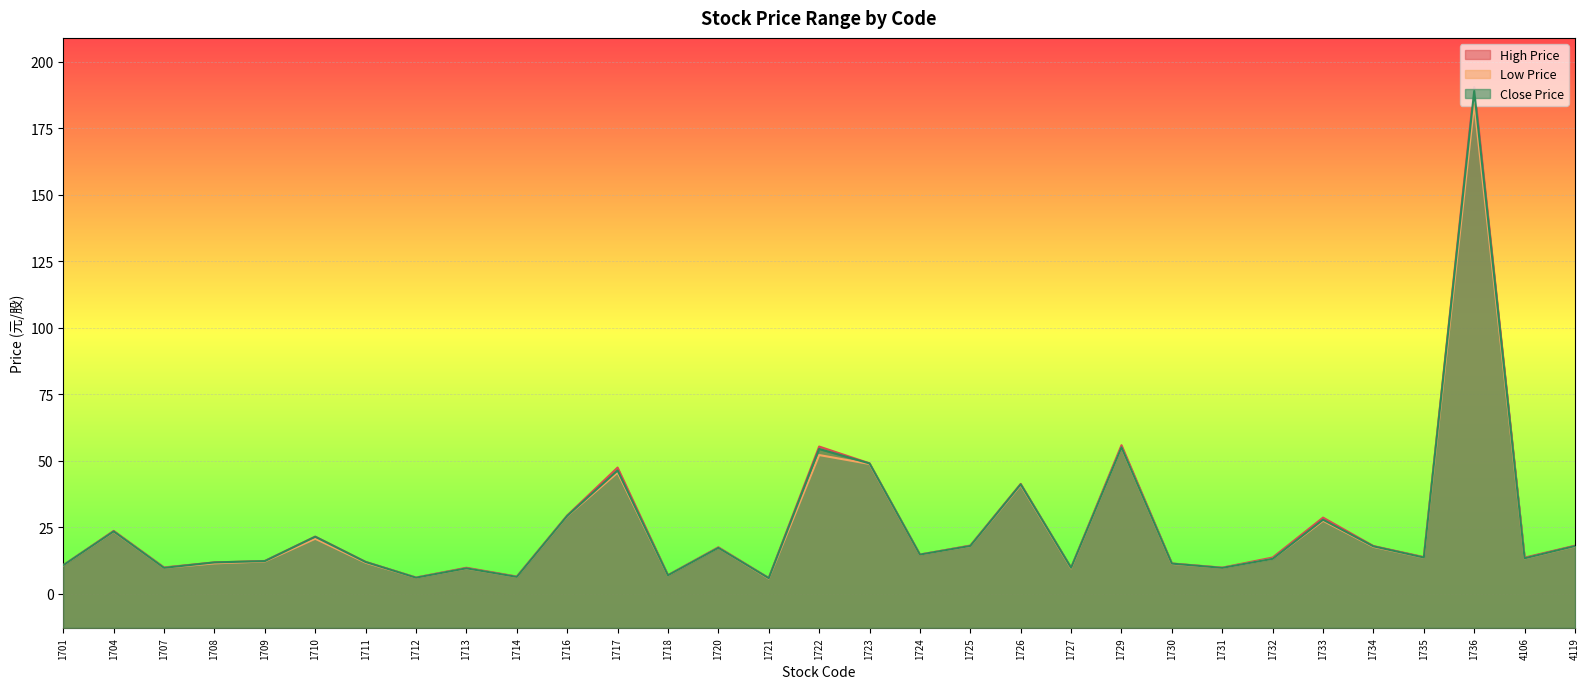

Read the Close Price value at 1713.

9.6